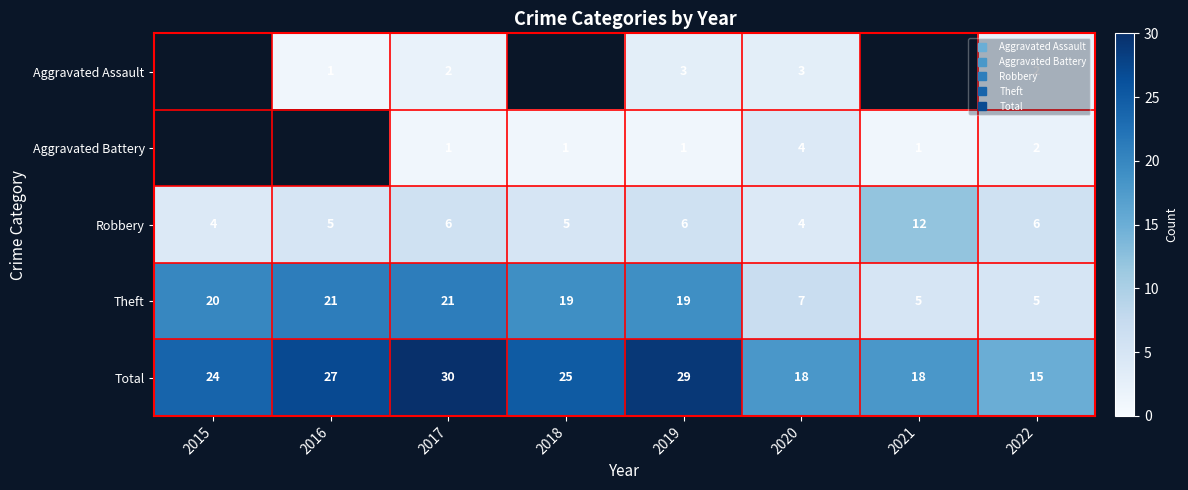

What is the total value across all series at 2017?

60.0